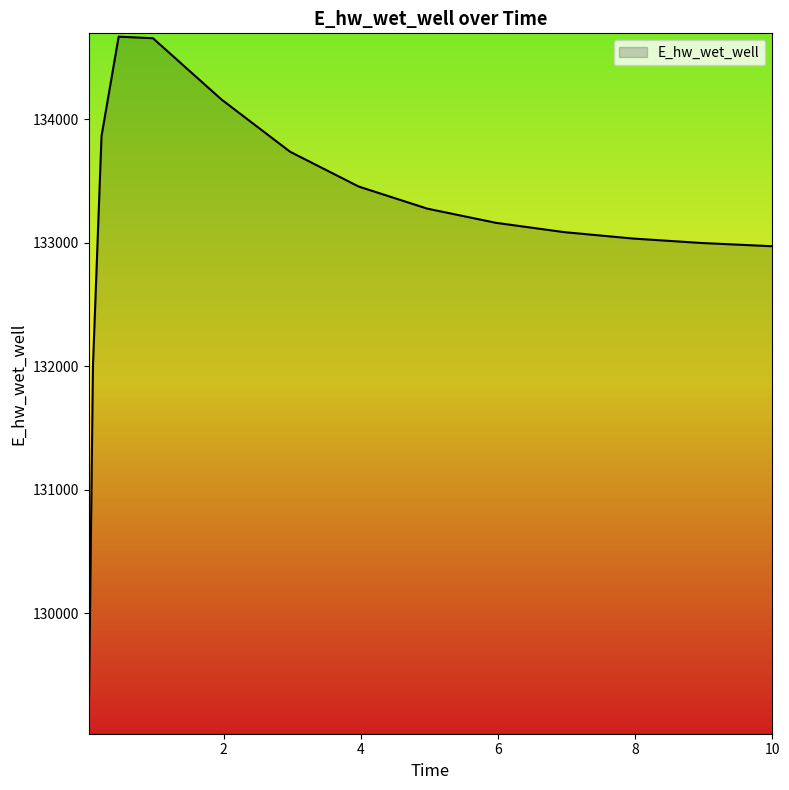

What is the greatest value displayed?

134671.4